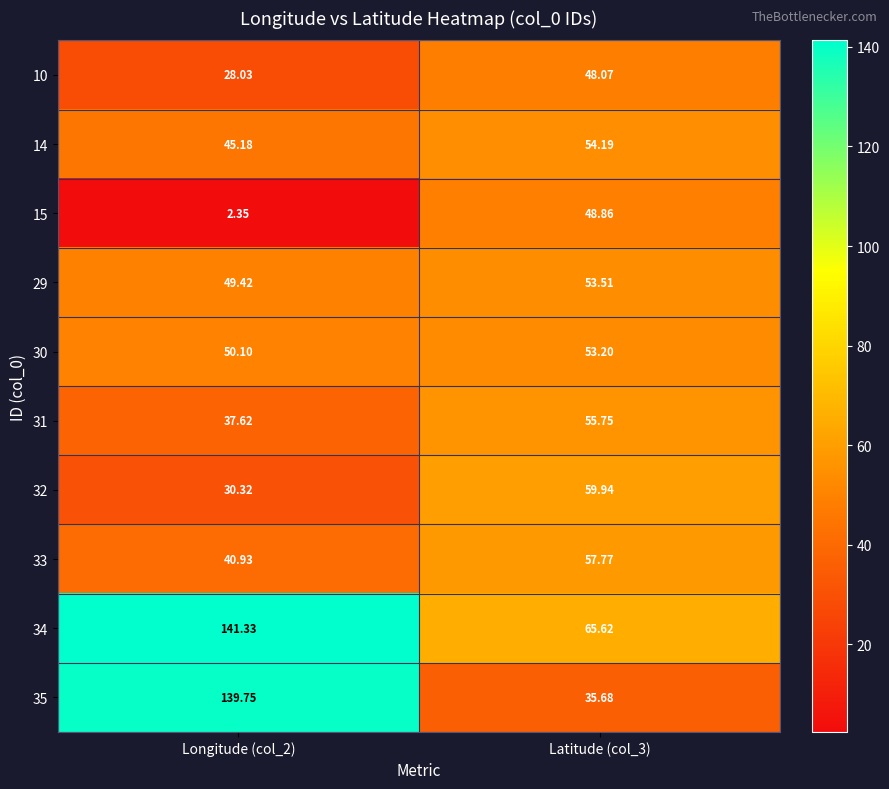

Is the value of 10 at Longitude (col_2) greater than the value of 33 at Longitude (col_2)?

No